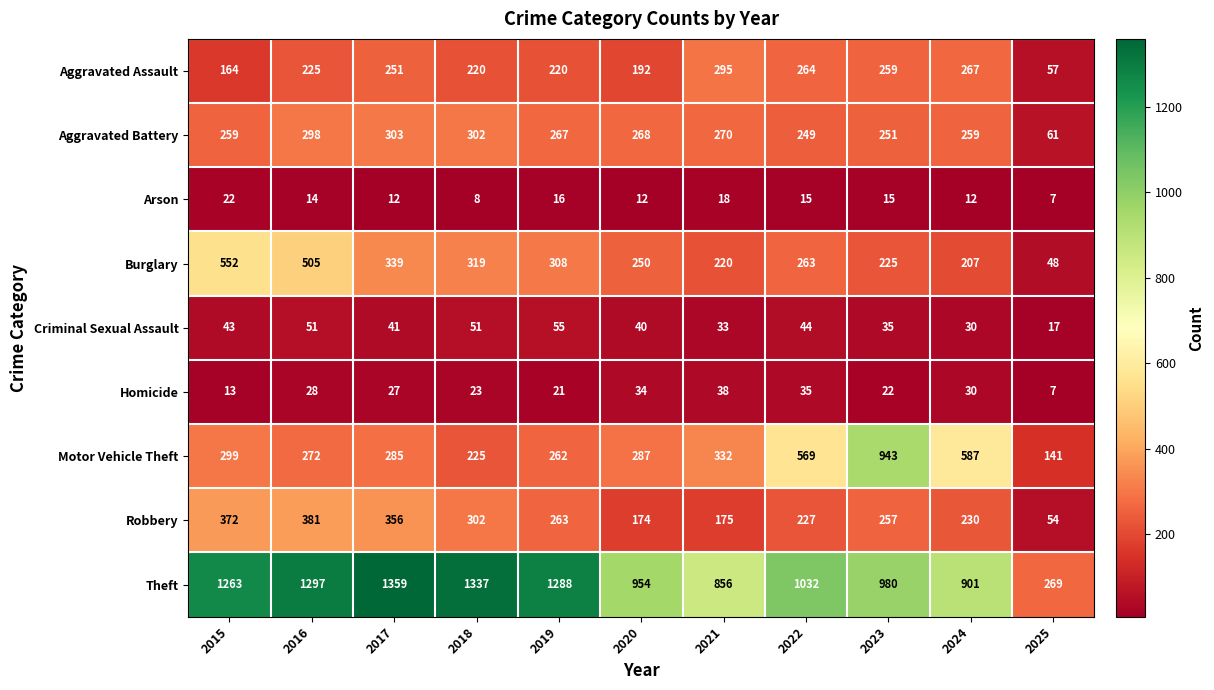

At 2015, list the series in order from smallest to largest.

Homicide, Arson, Criminal Sexual Assault, Aggravated Assault, Aggravated Battery, Motor Vehicle Theft, Robbery, Burglary, Theft